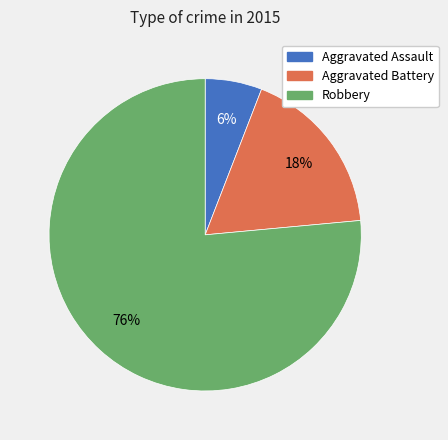

To the nearest percent, what is the average slice percentage?

33%